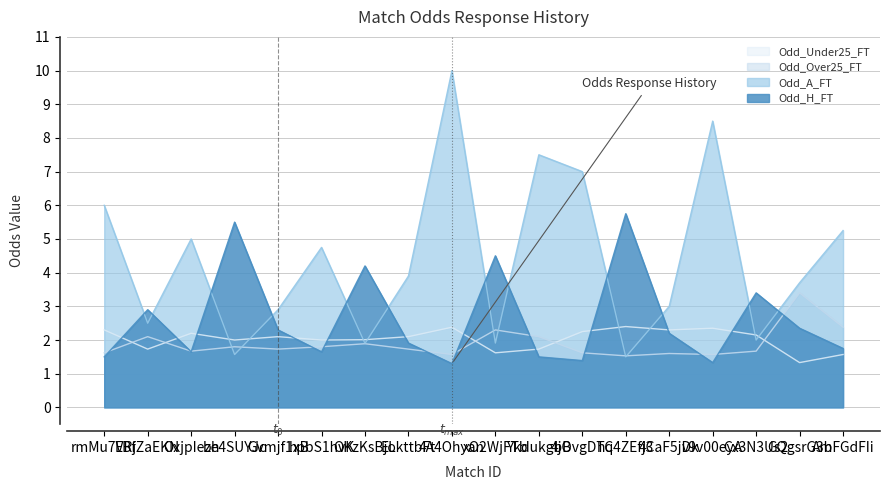

Rank the series at be4SUYJc from highest to lowest value.

Odd_H_FT, Odd_Under25_FT, Odd_Over25_FT, Odd_A_FT